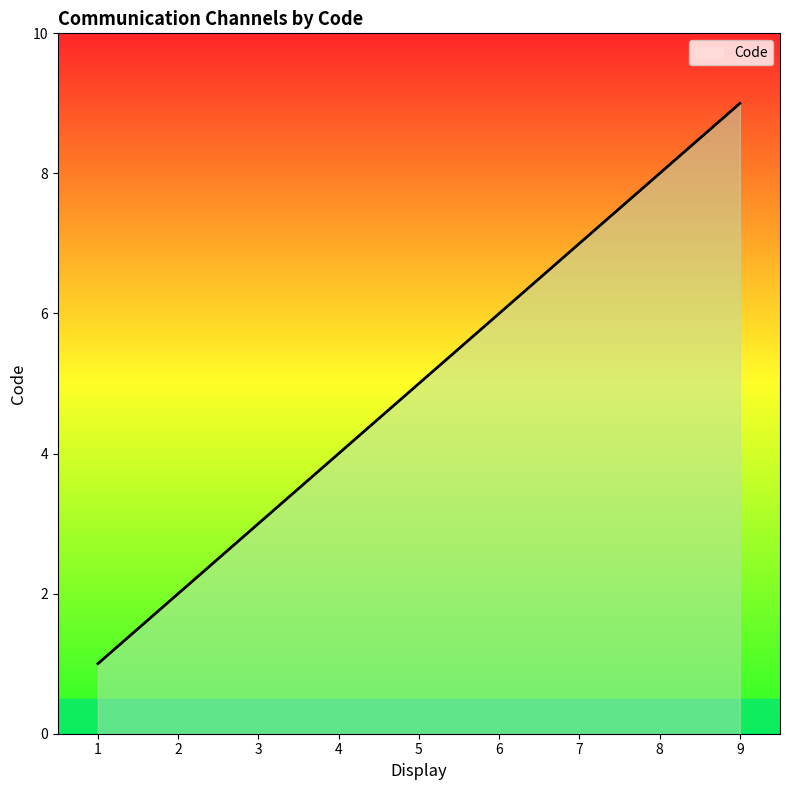

Where is the data nearest to the value 5?

5